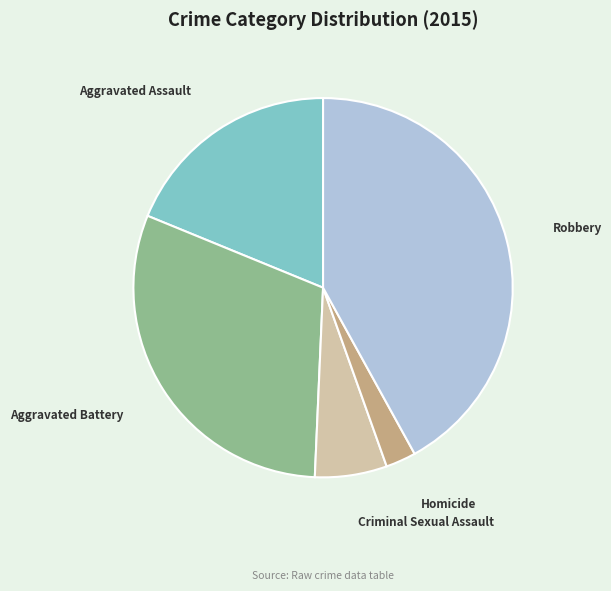

True or false: Aggravated Assault accounts for 5% of the total.

False